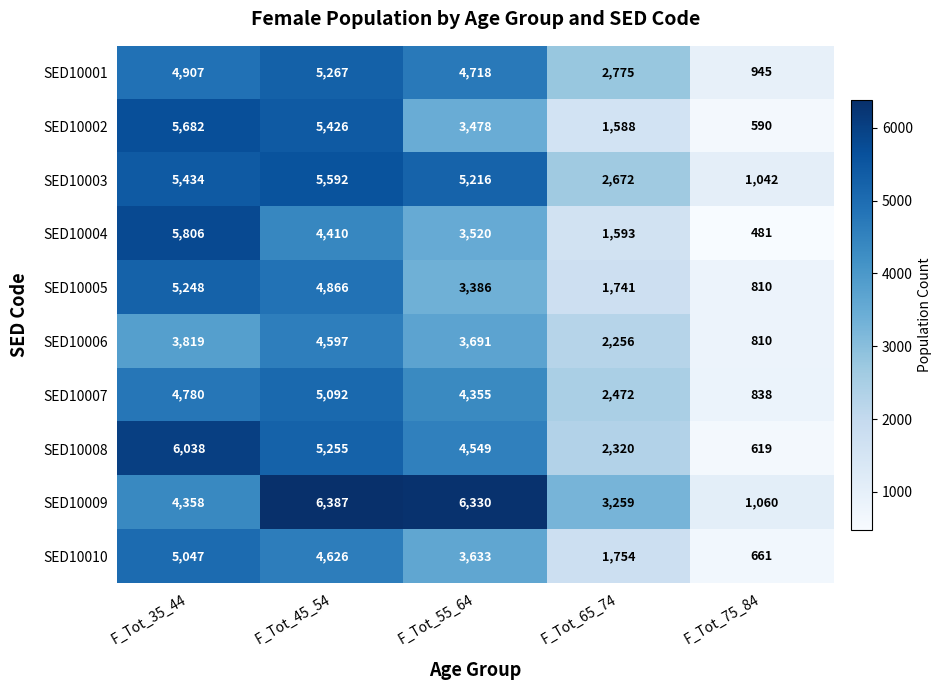

List the series in order of their peak value, highest first.

SED10009, SED10008, SED10004, SED10002, SED10003, SED10001, SED10005, SED10007, SED10010, SED10006